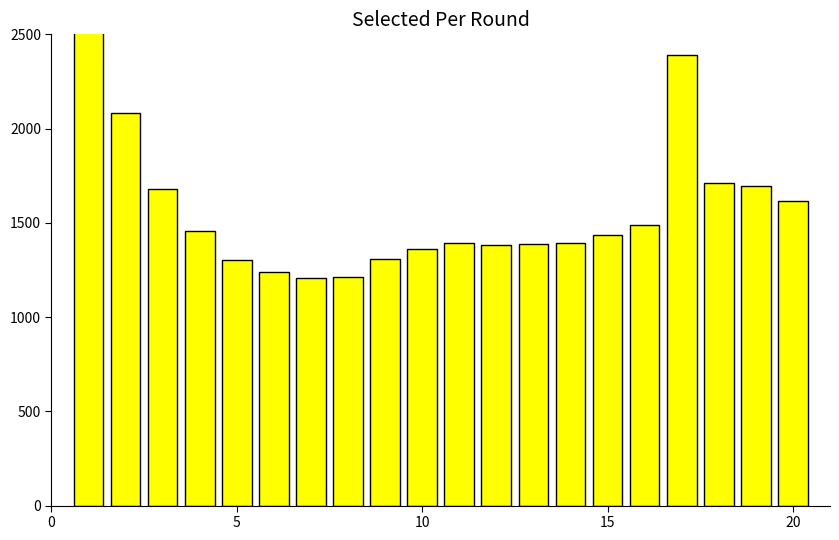

The value at 0 is 3122. True or false?

True